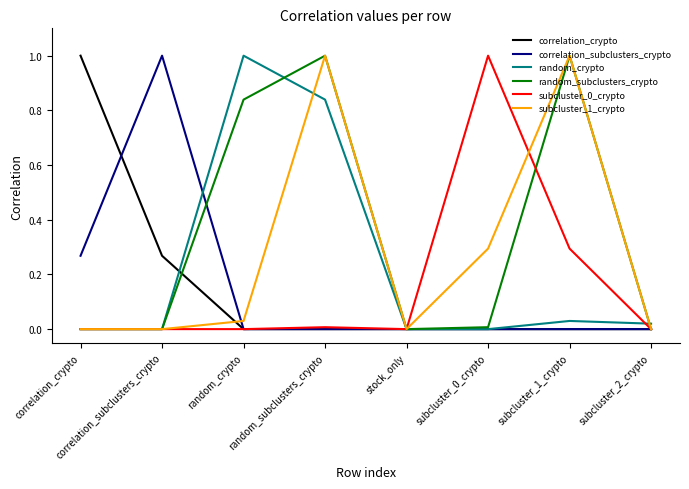

Is the value of random_crypto at random_crypto greater than the value of correlation_crypto at subcluster_1_crypto?

Yes